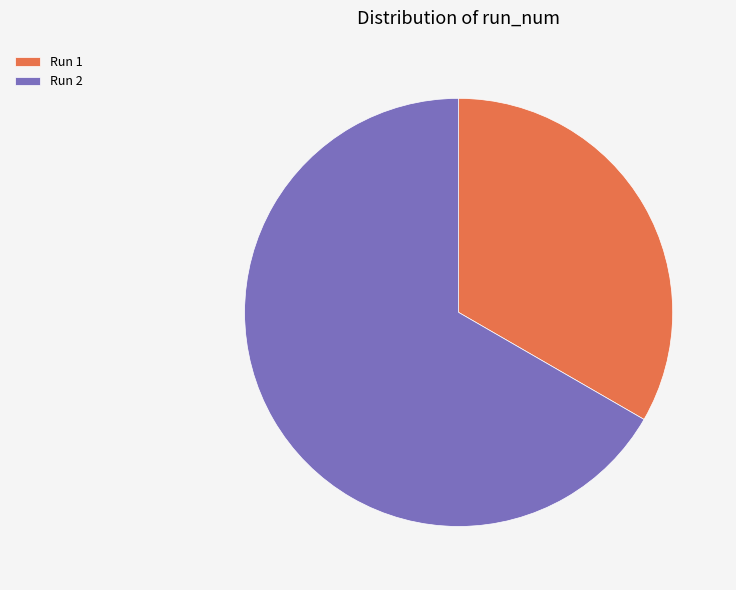

Which category has the smallest portion of the pie?

Run 1